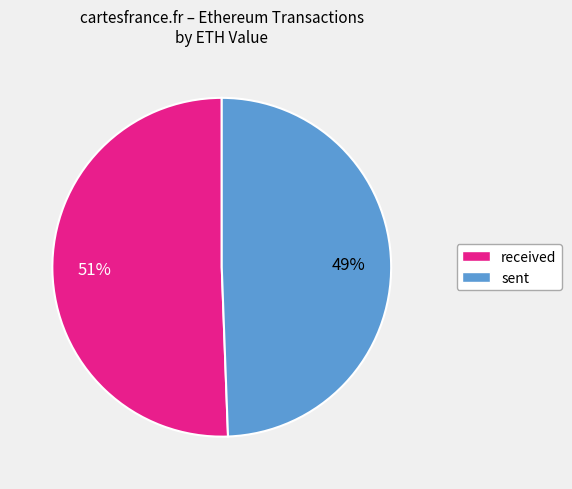

How many slices are in this pie chart?

2